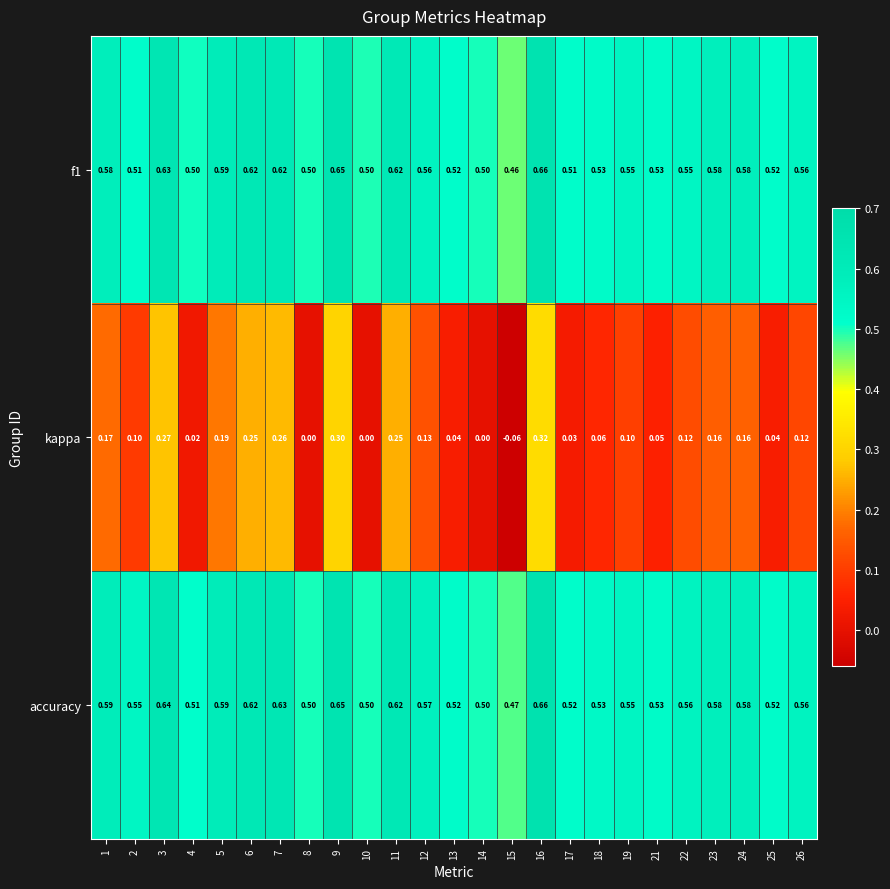

At which category is the sum across all series the highest?

16